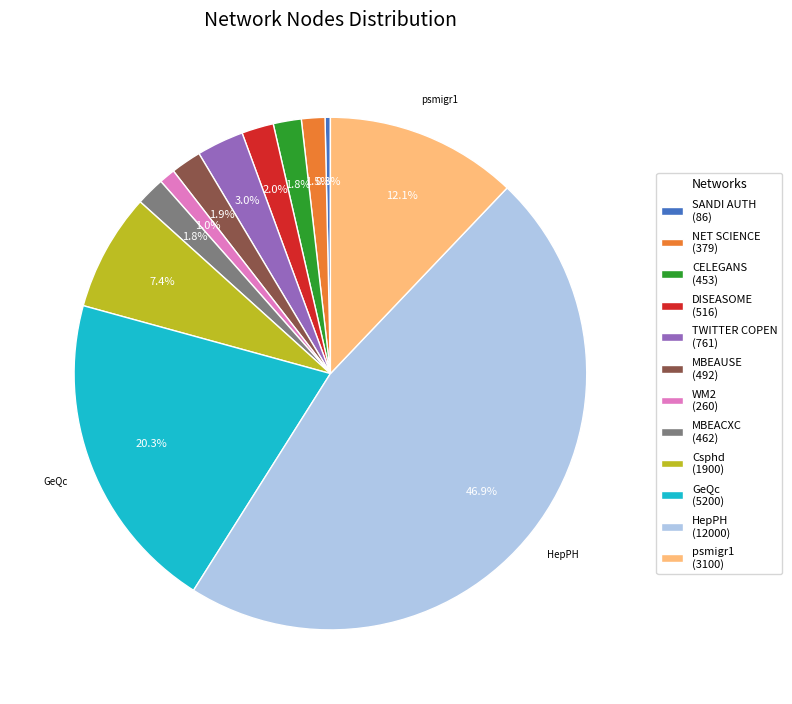

Does any single category account for the majority?

No